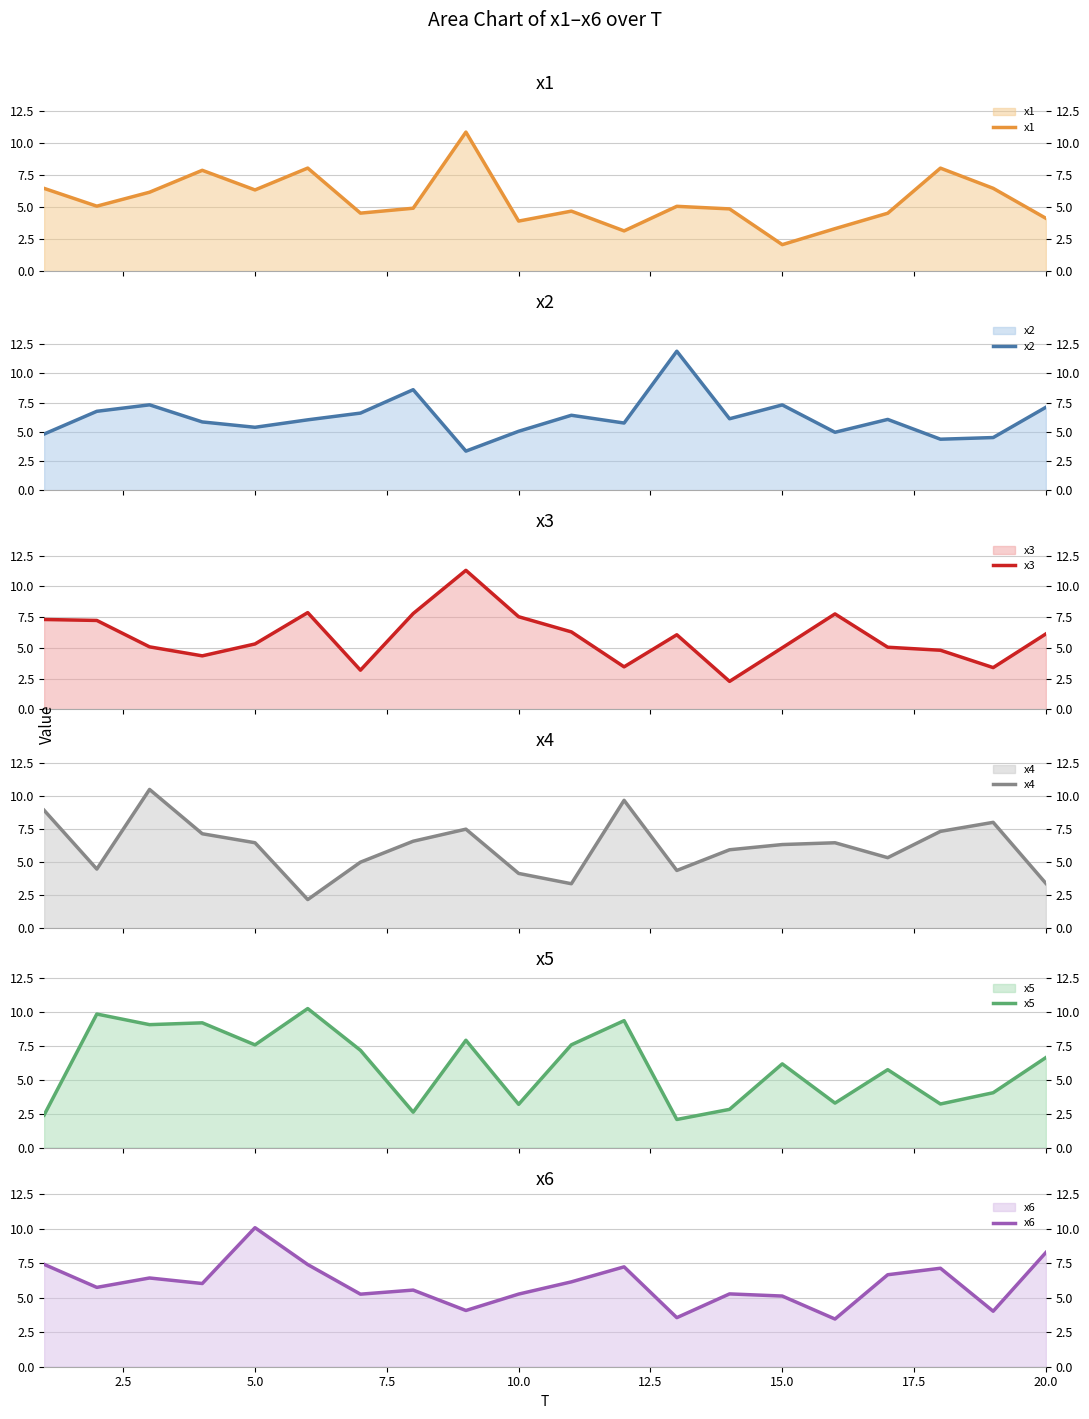

How many data points does each series have?

20